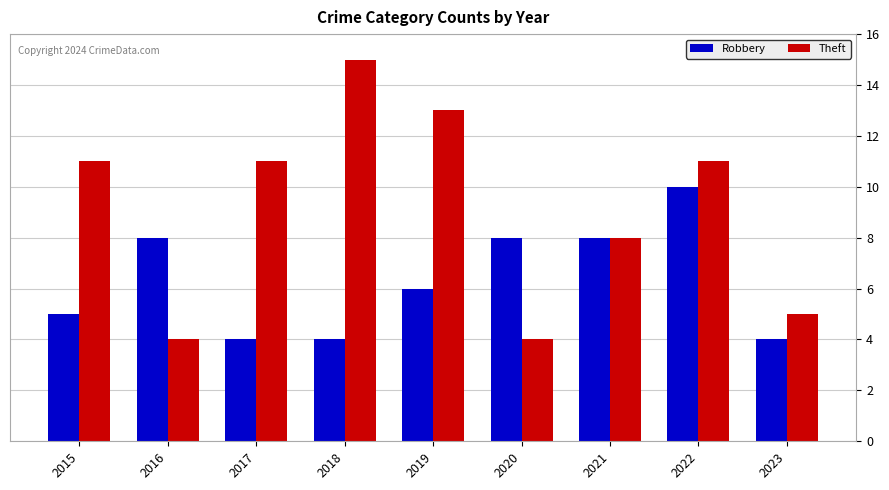

Read the Theft value at 2015, to the nearest 5.

10